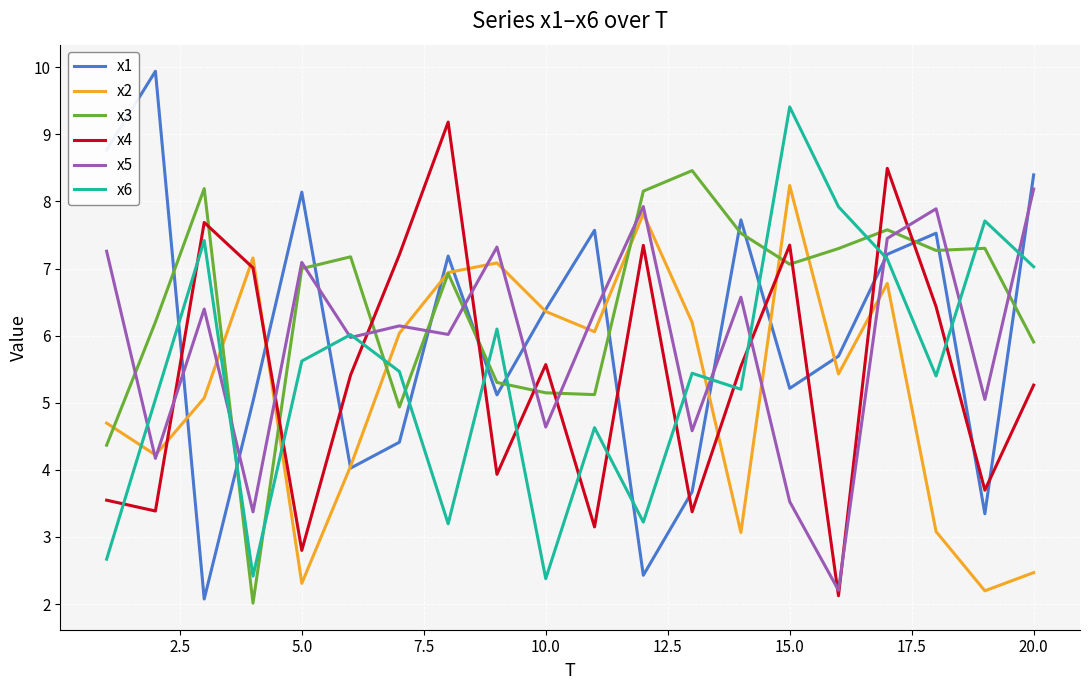

Which series ends up on top after the final intersection of x1 and x3?

x1